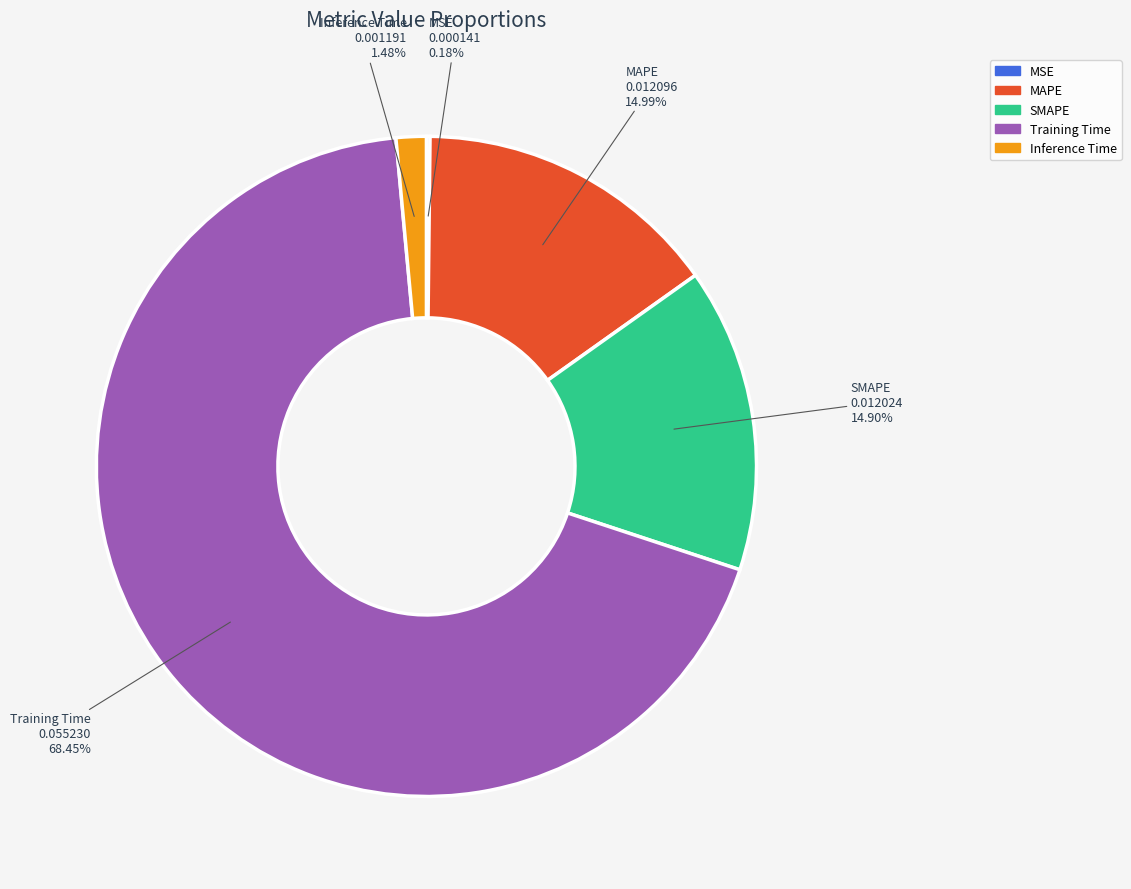

Which category has the biggest portion of the pie?

Training Time